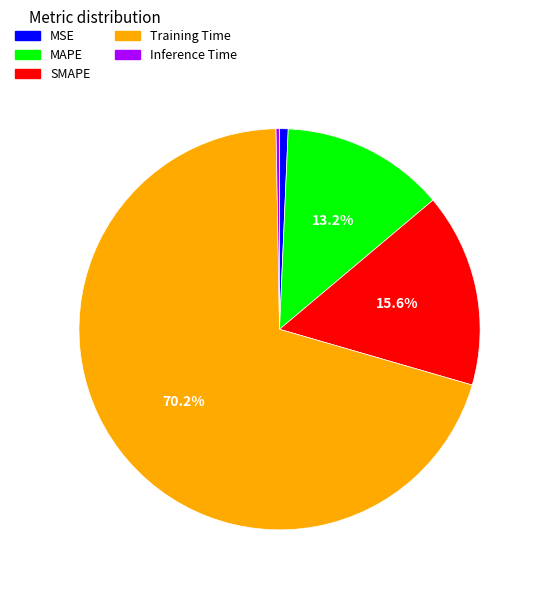

Count the number of slices in the pie.

5